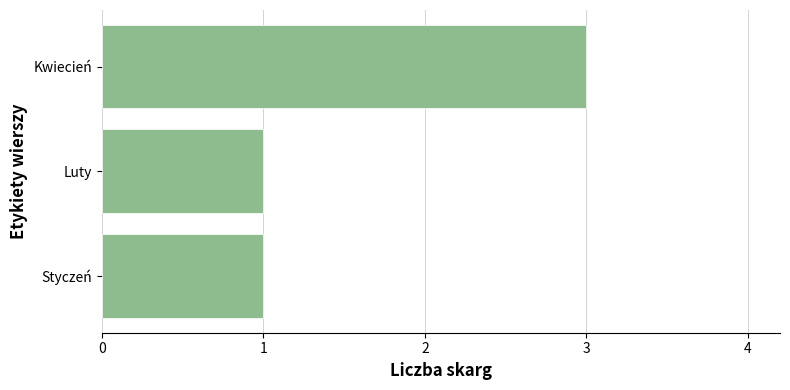

Count the number of data series in this chart.

1